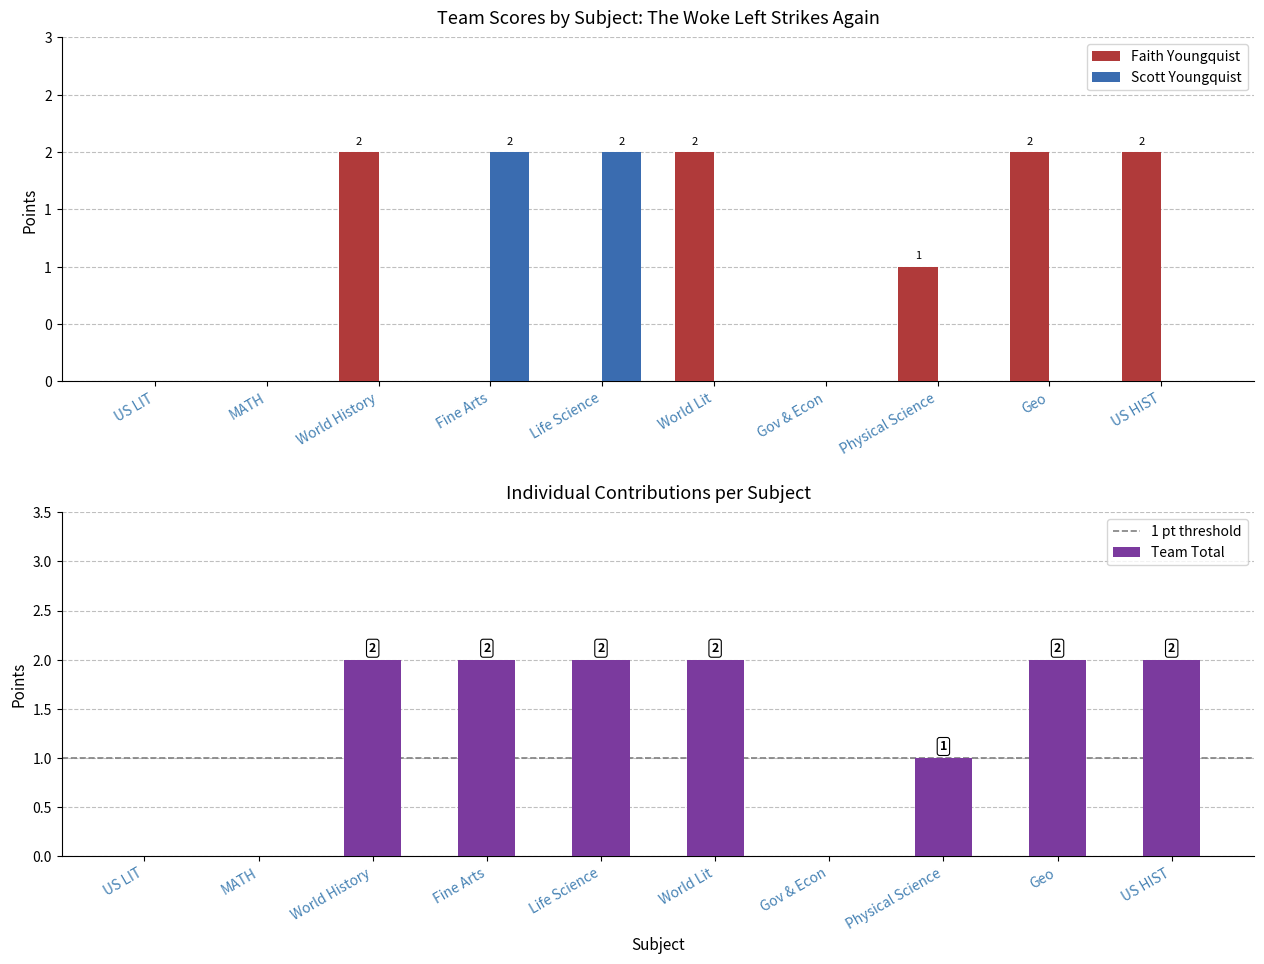

Is the value of Faith Youngquist at MATH greater than the value of Scott Youngquist at Gov & Econ?

No